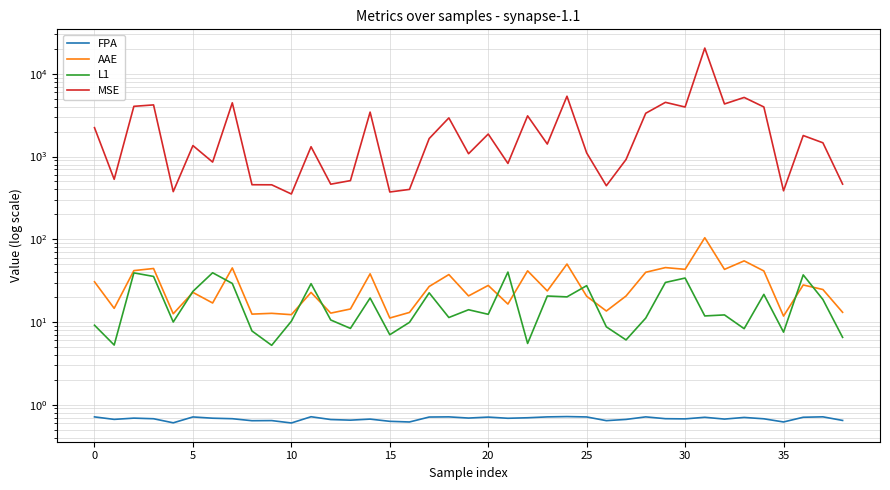

Where is MSE nearest to the value 10426?

24